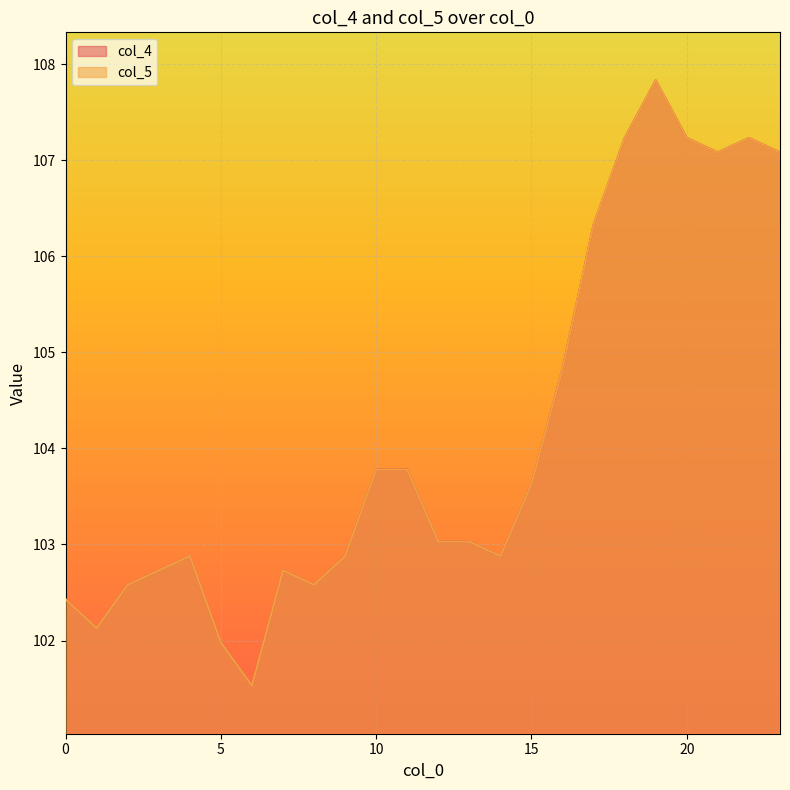

Which series has the largest range (max minus min)?

col_4